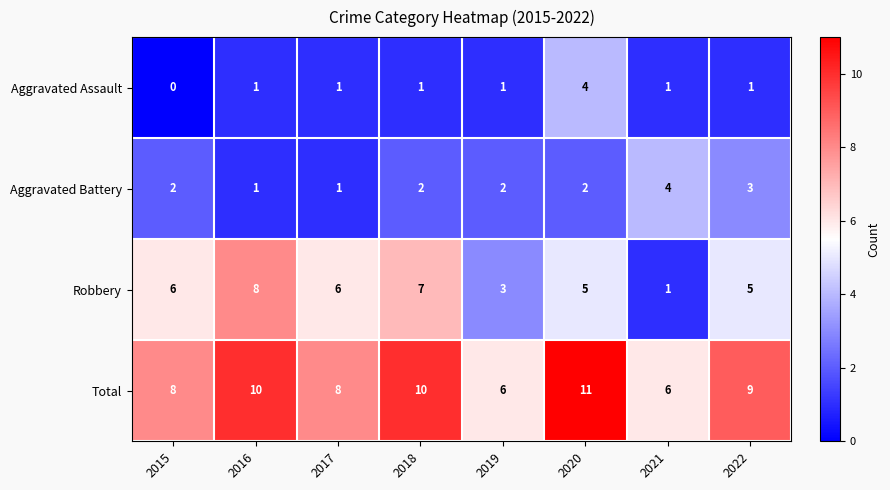

The Robbery series shows 8 at 2017. True or false?

False